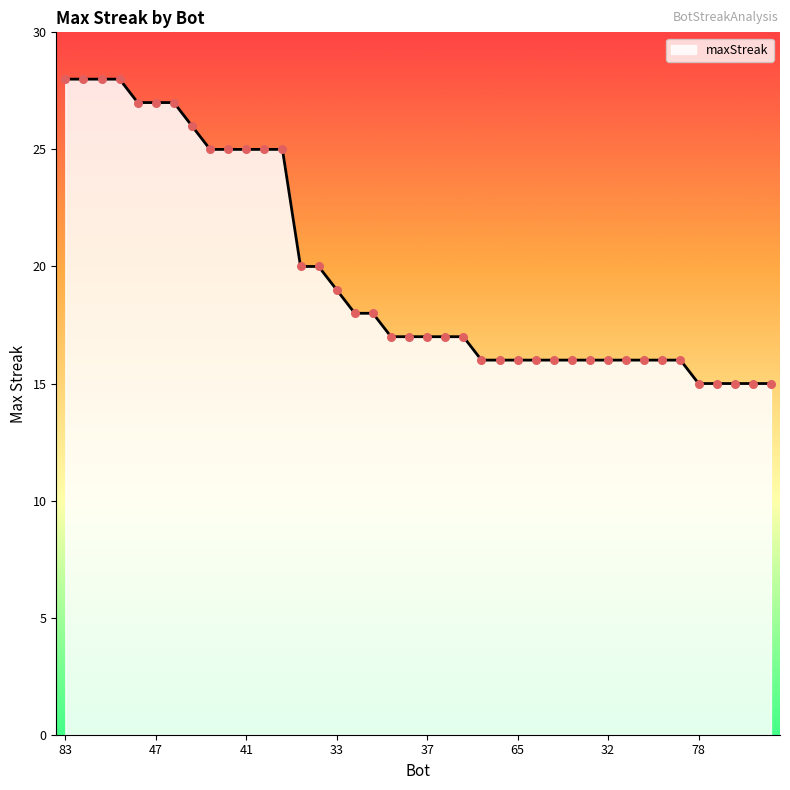

What is the minimum value shown in the chart?

15